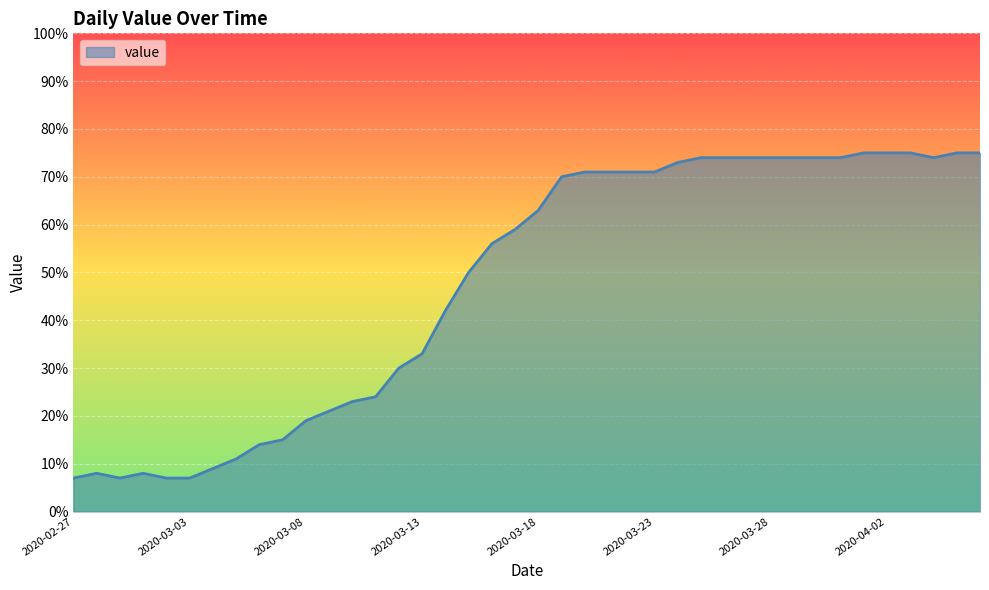

What is the difference between the maximum and minimum values?

68